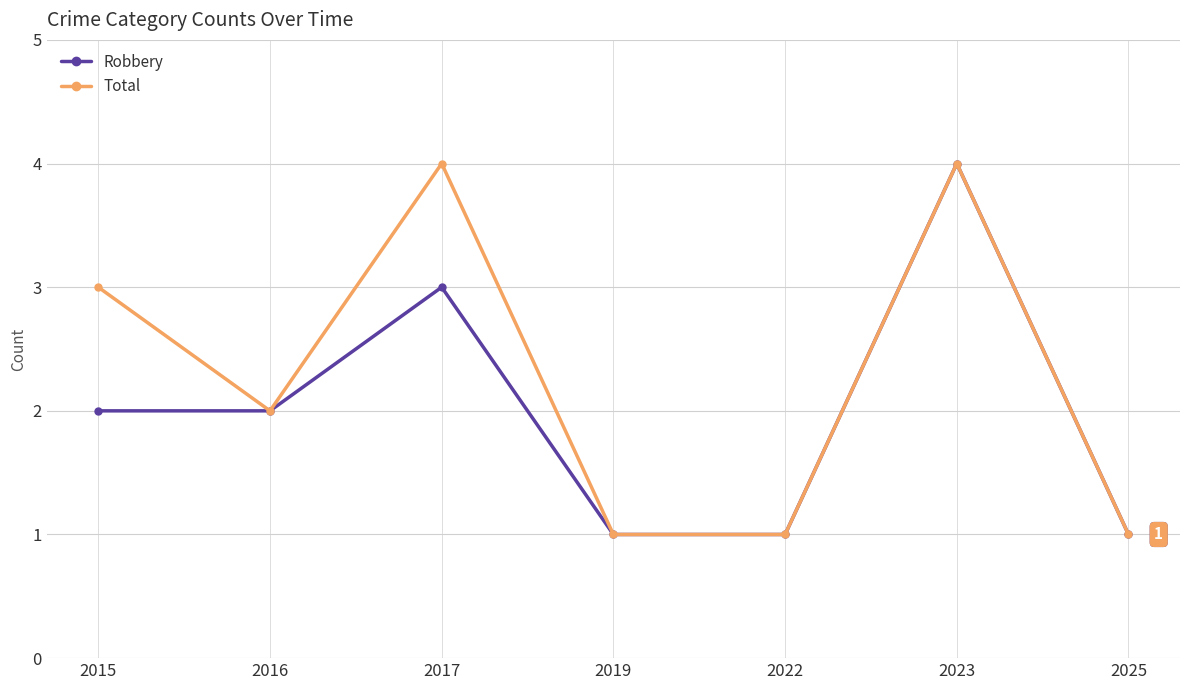

List the series in order of their overall mean, lowest first.

Robbery, Total